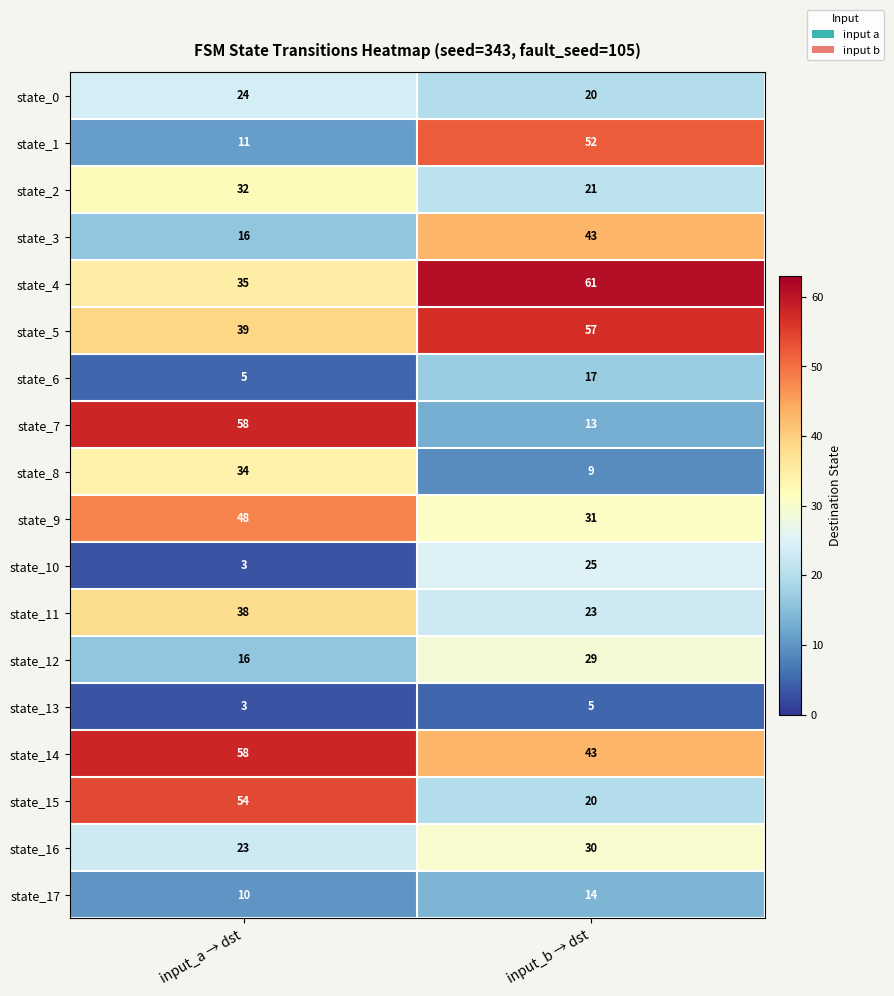

Rank the categories by state_2 value from lowest to highest.

input_b → dst, input_a → dst